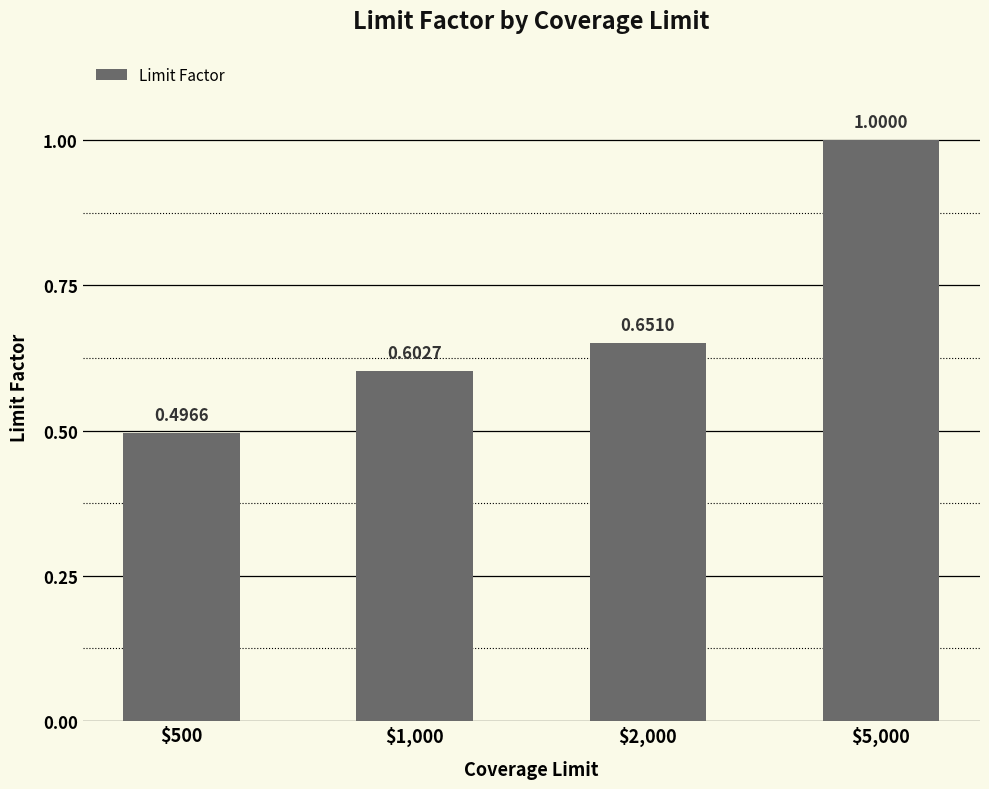

True or false: the data shows 0.7 at $5,000.

False